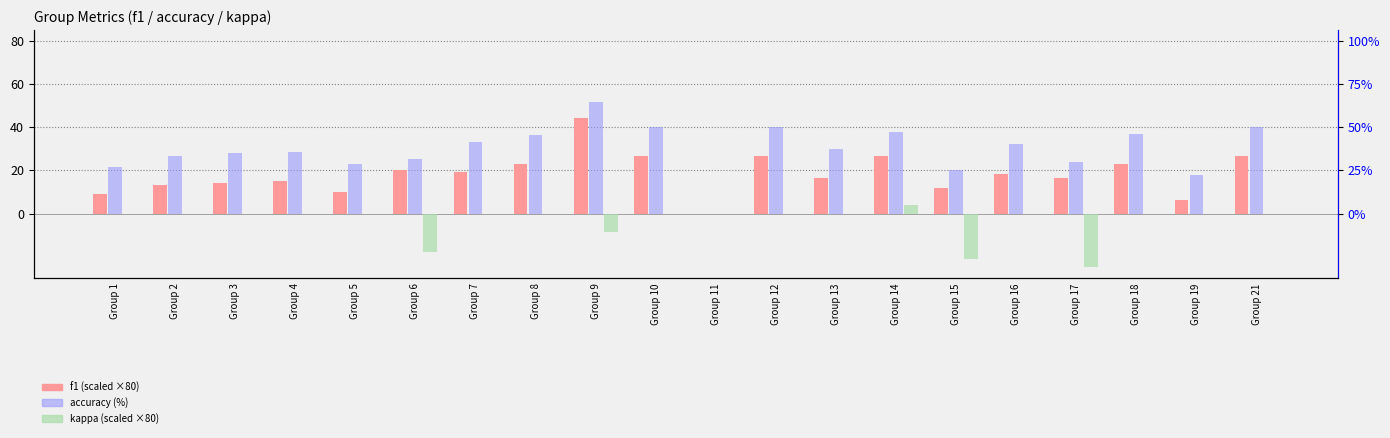

What is the sum of the kappa (scaled ×80) values at Group 5 and Group 14?

3.7